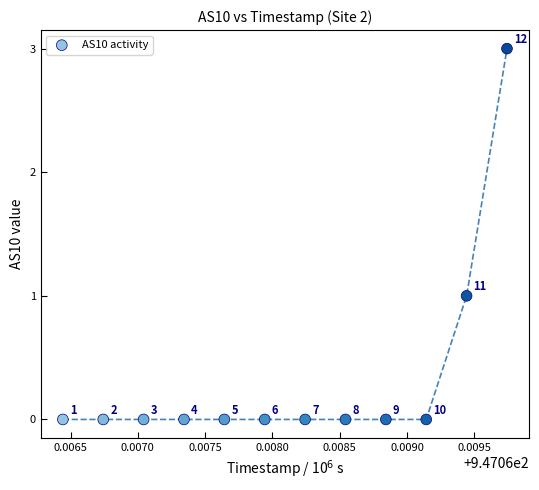

What is the range of Y values (max minus min)?

3